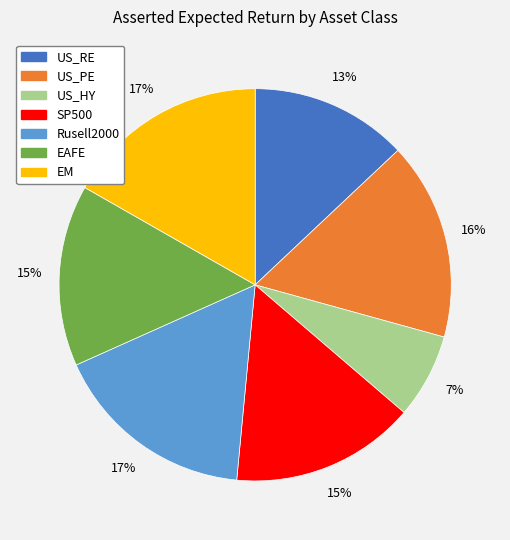

True or false: SP500 accounts for 3% of the total.

False